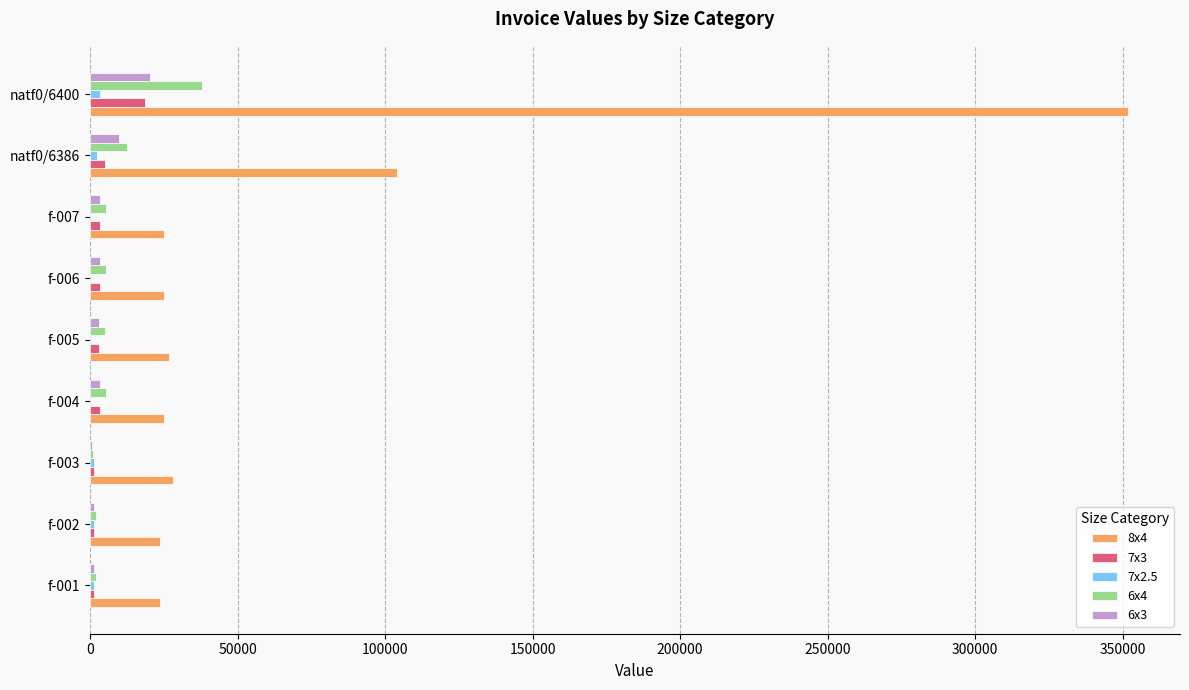

Which category has the highest value across all series?

natf0/6400